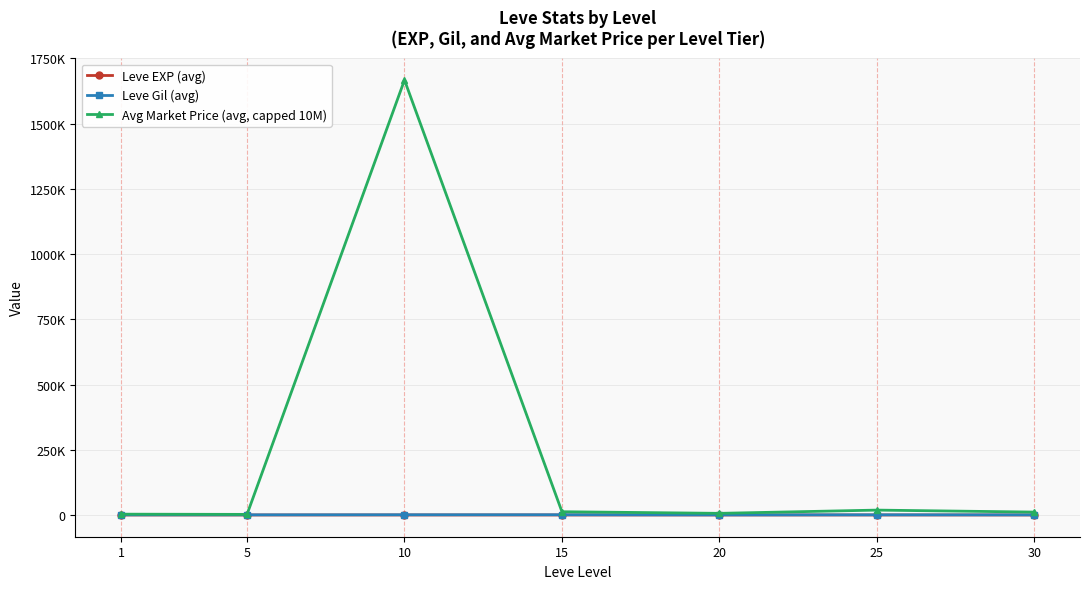

Does the chart have visible grid lines?

Yes